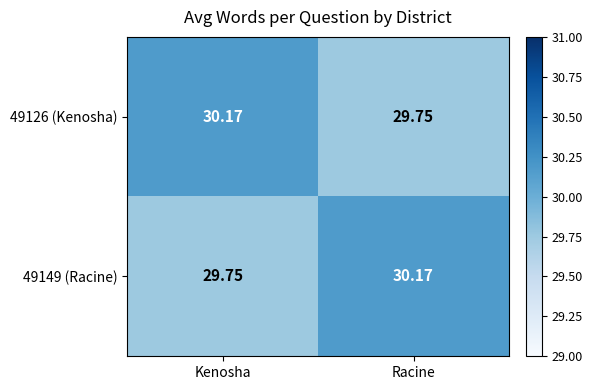

At which label does 49126 (Kenosha) first exceed 30?

Kenosha